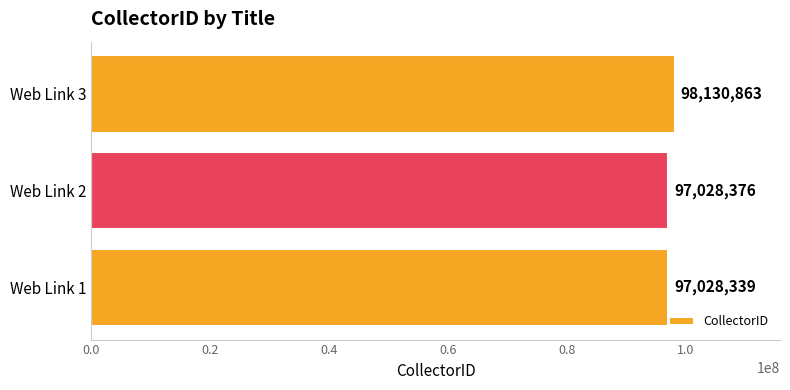

What is the sum of the values at Web Link 3 and Web Link 2?

195159239